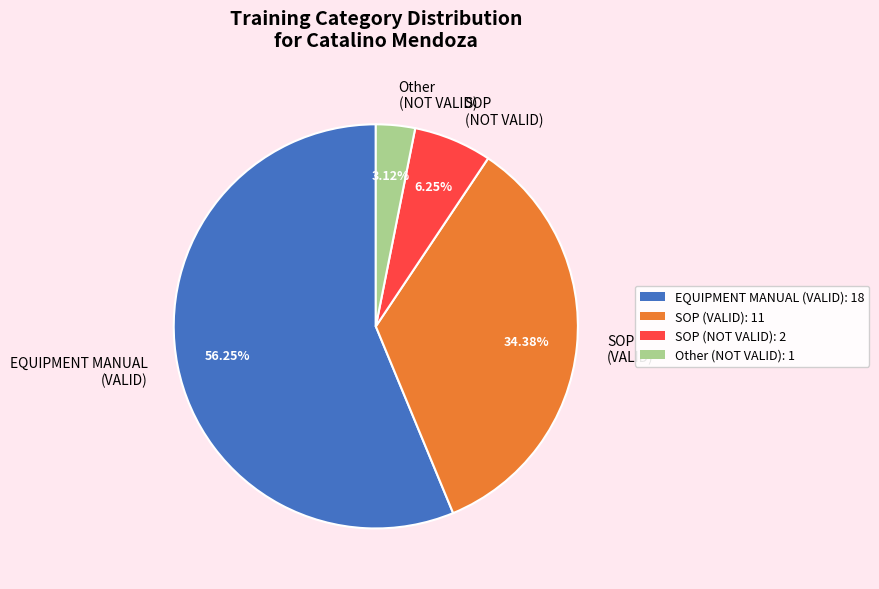

Which category has the smallest portion of the pie?

Other (NOT VALID)